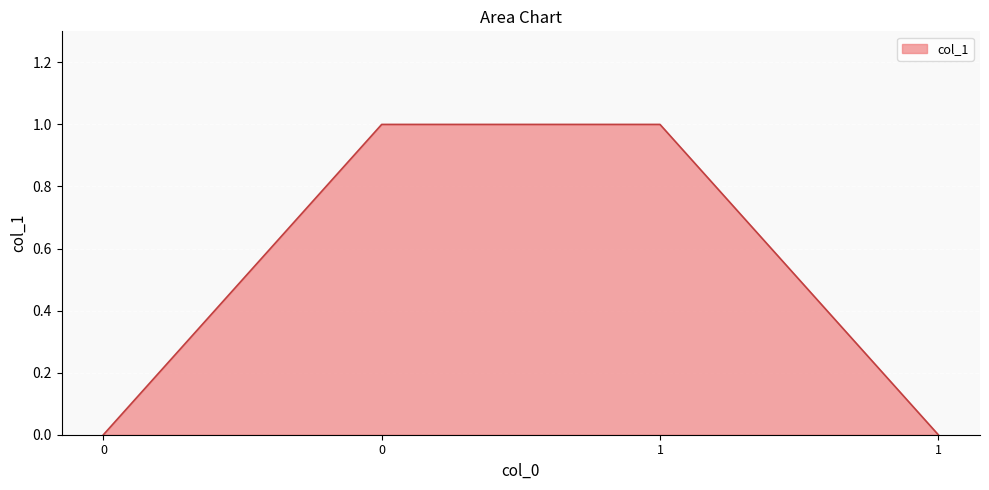

How many lines are shown in the chart?

1